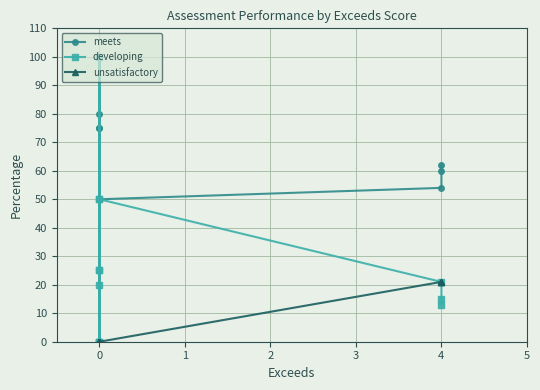

Does the chart have visible grid lines?

Yes